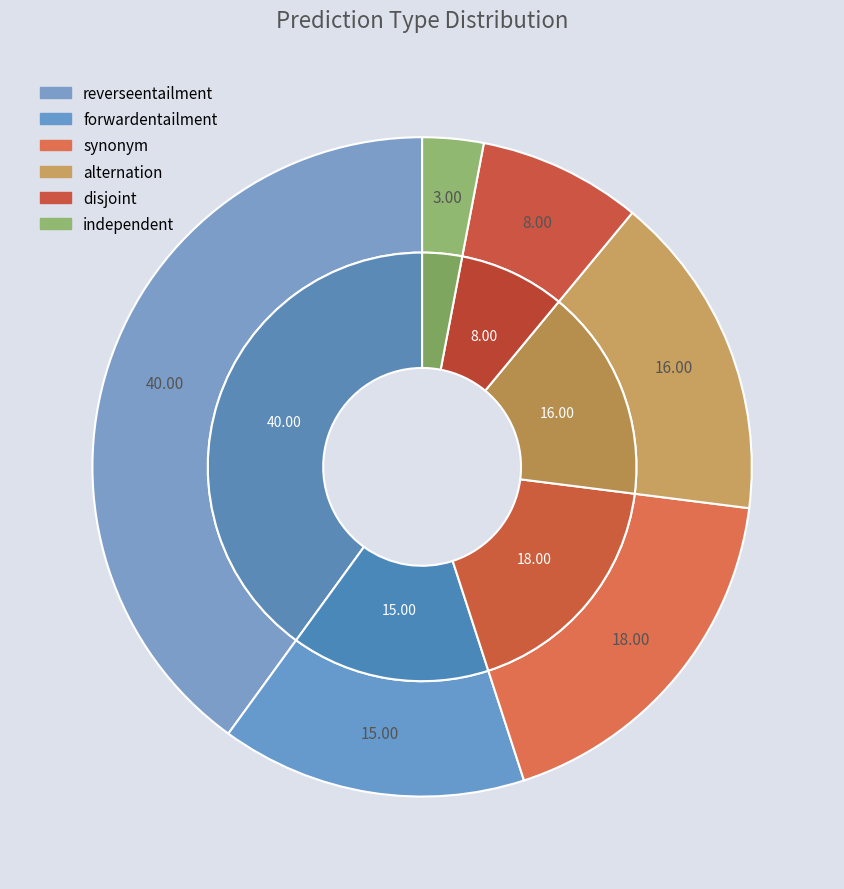

Is it true that disjoint is 15% of the pie?

False